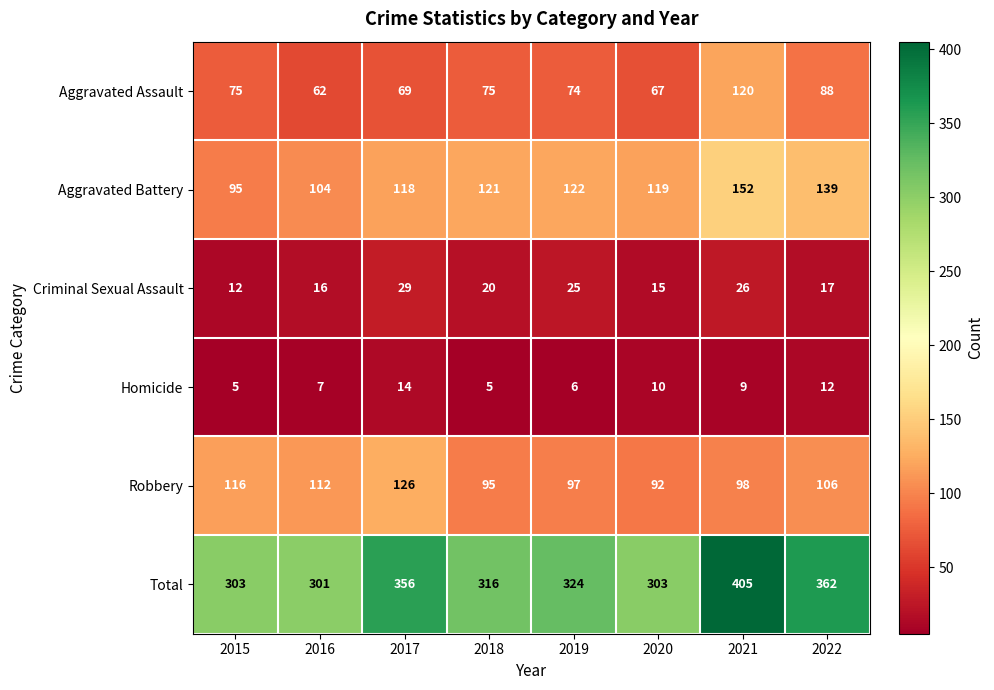

True or false: Robbery has a value of 137 at 2019.

False